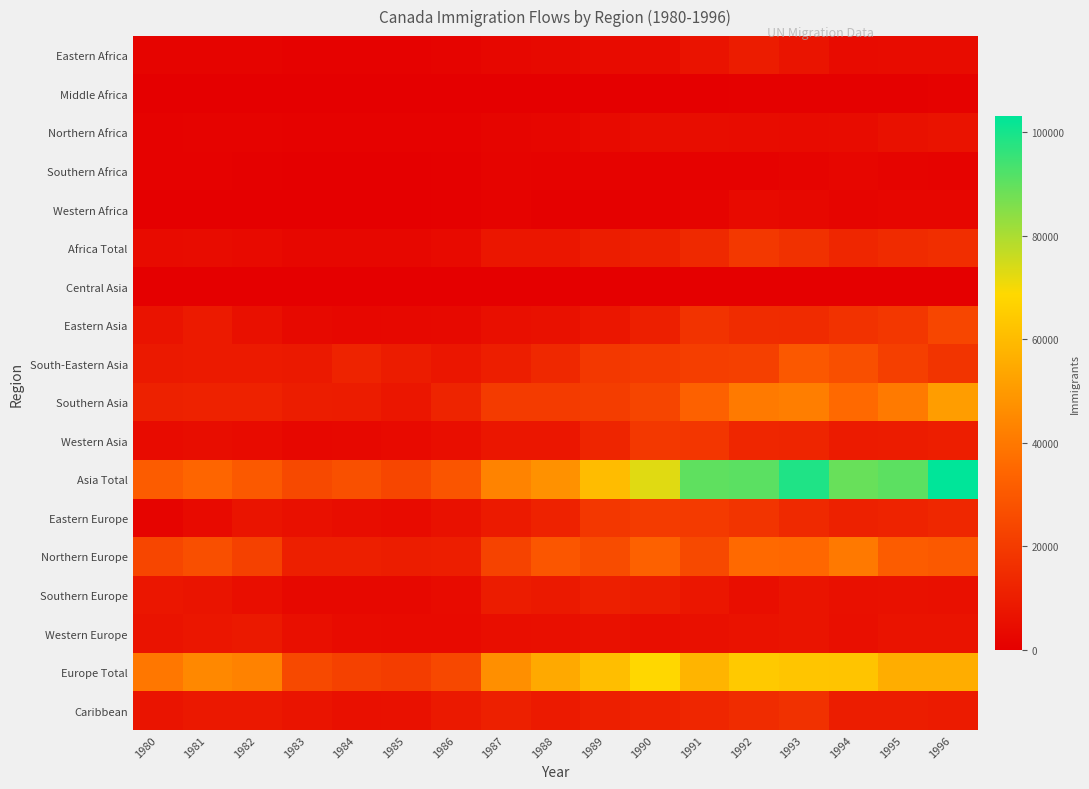

What is the total value across all series at 1983?

111008